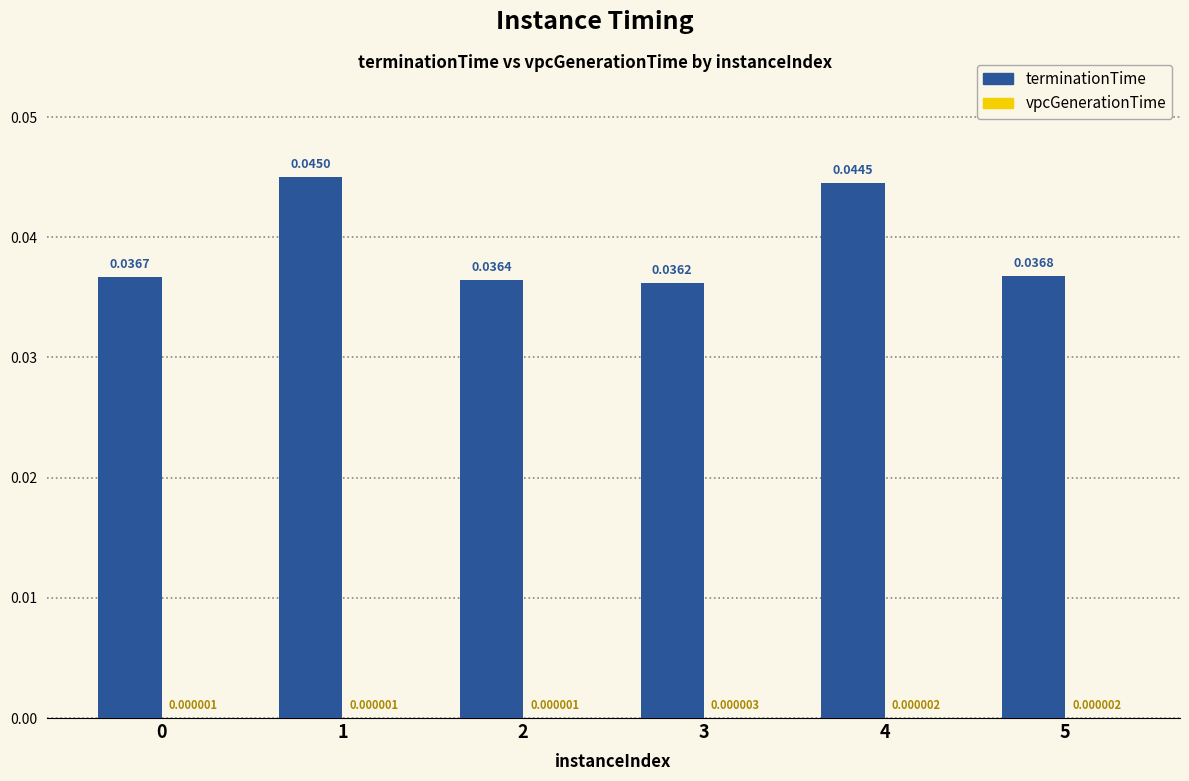

Which series has the largest total across all categories?

terminationTime